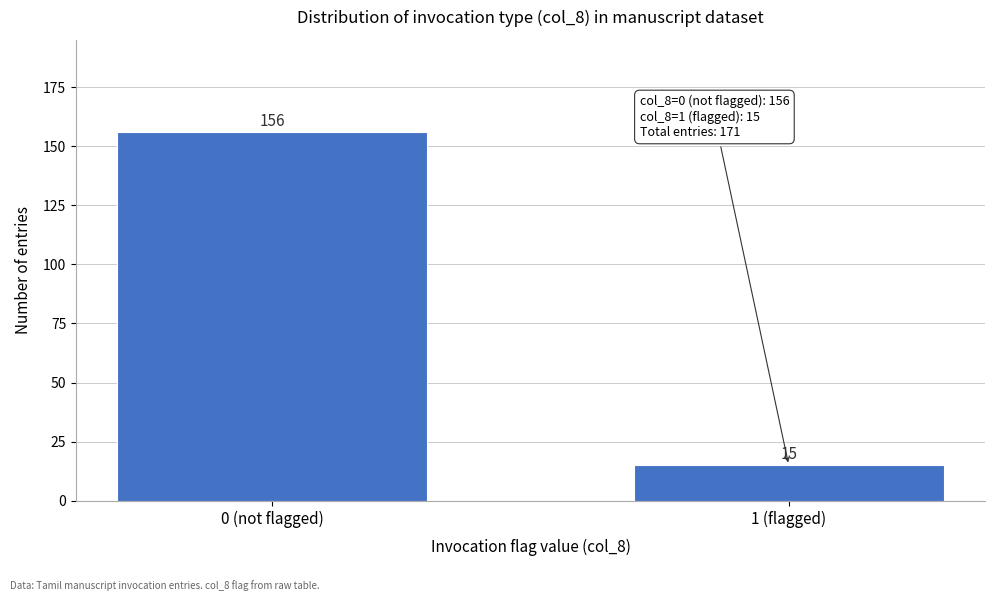

Reading left to right, extract all data points from this chart.

156	15